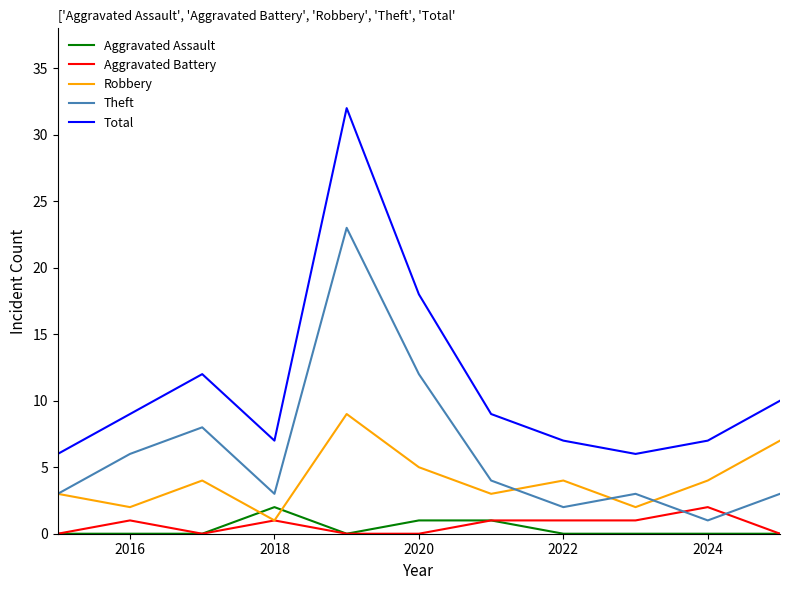

Which series has the widest spread of values?

Total